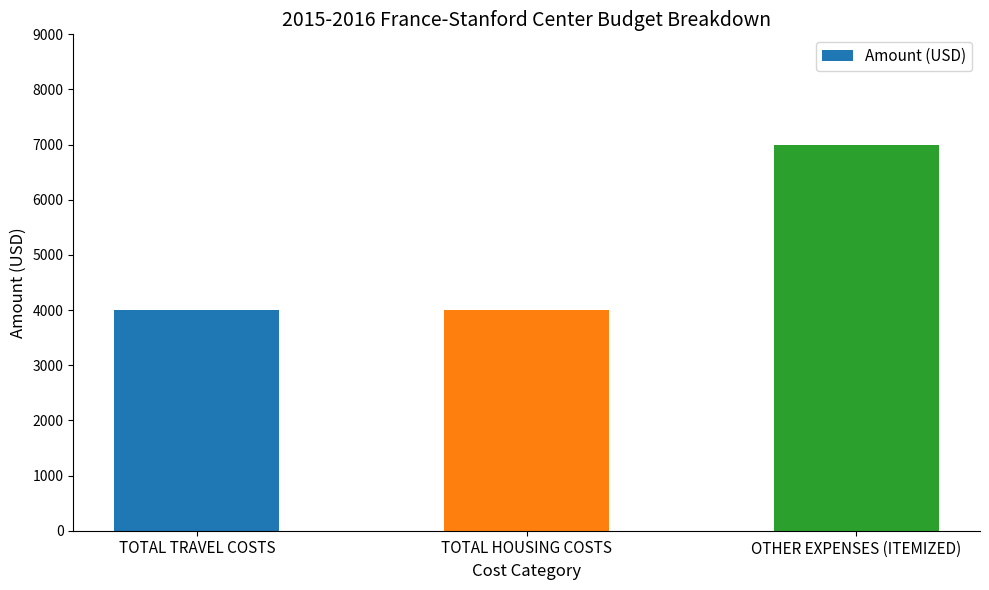

What is the difference between the maximum and second lowest values?

3000